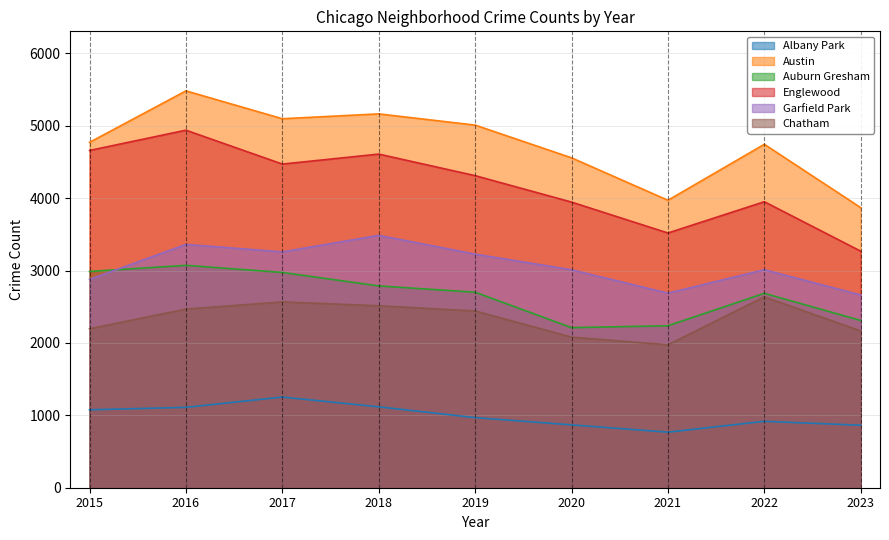

True or false: Chatham has more than 2 interior local peaks.

False